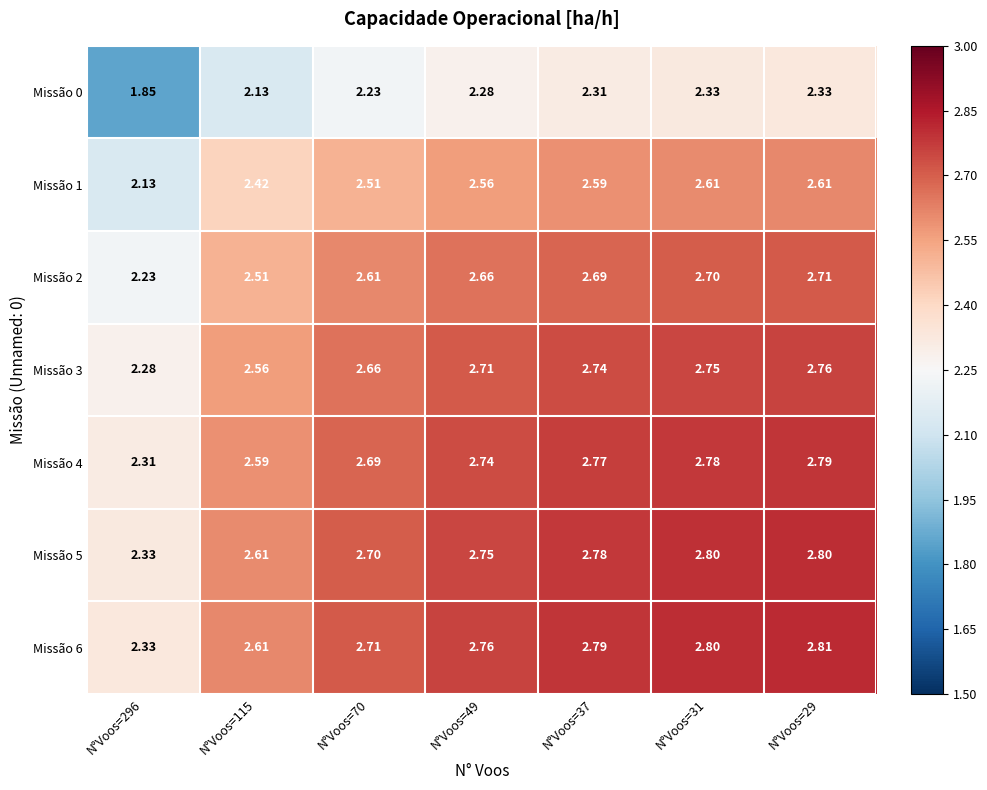

Is the value of Missão 1 at N°Voos=70 greater than the value of Missão 2 at N°Voos=37?

No